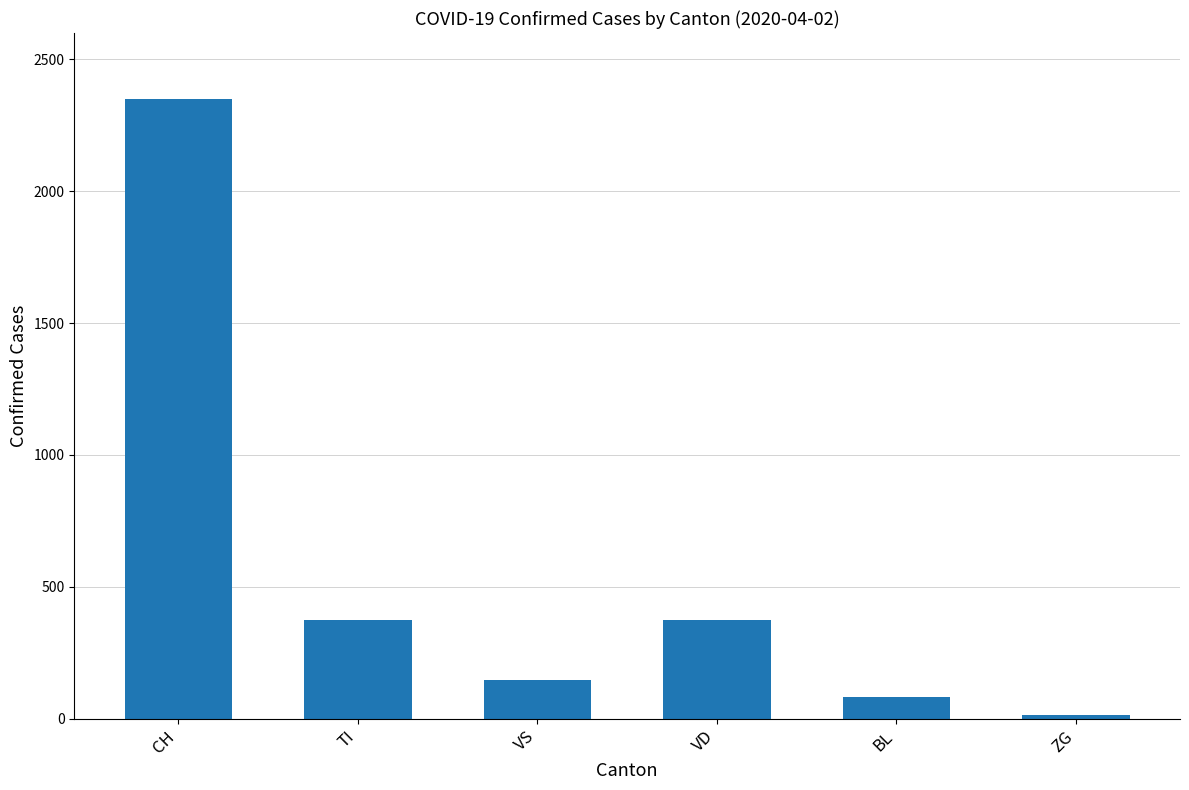

Between TI and VS, which is larger?

TI